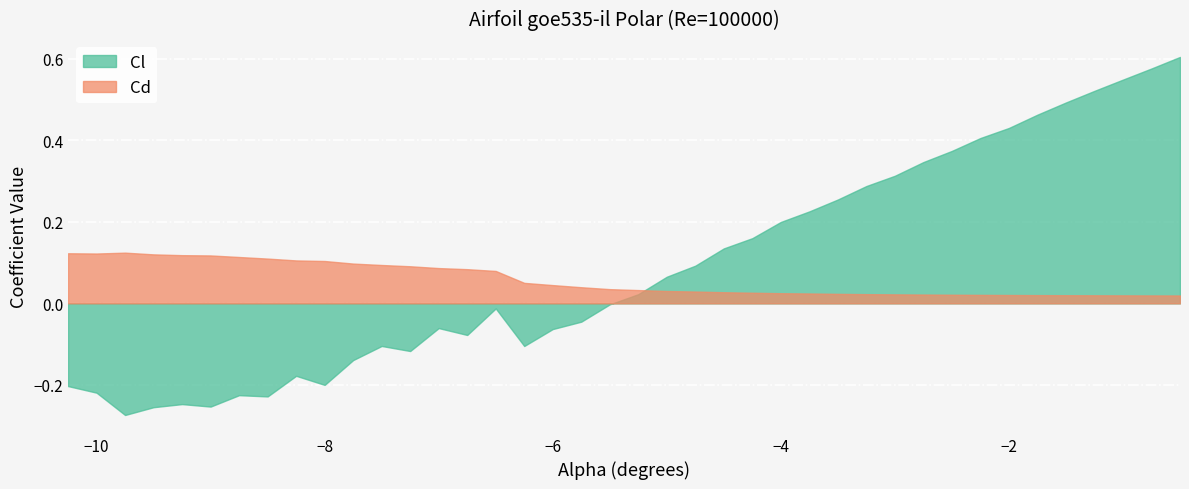

At how many categories does at least one series exceed 0?

40